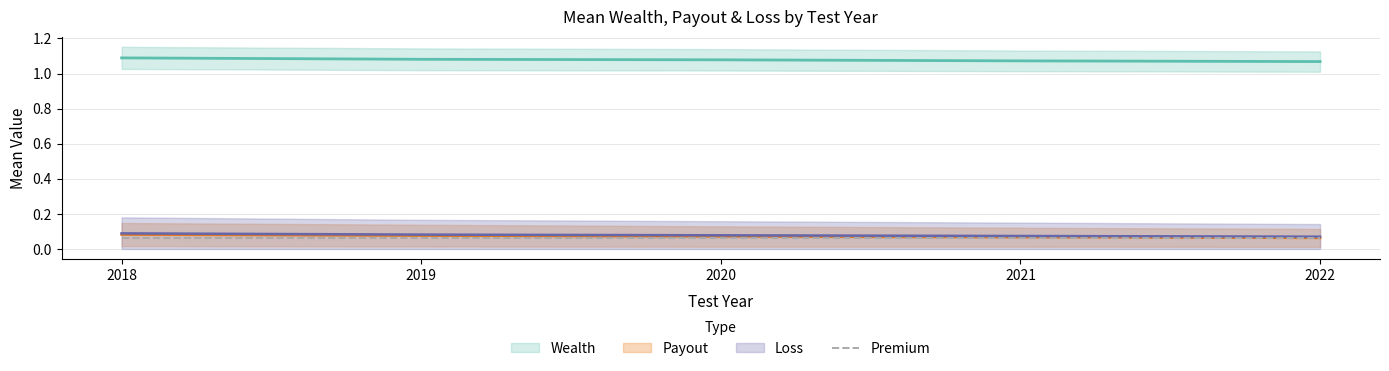

True or false: Loss has more than 0 points higher than both neighbors.

False